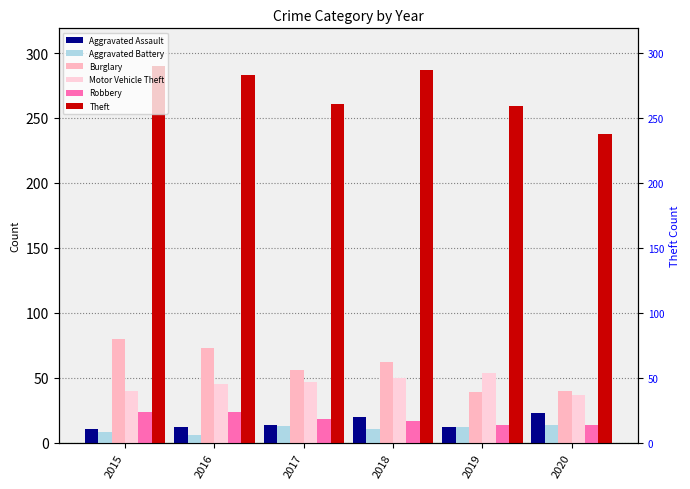

Which category has the lowest value across all series?

2016